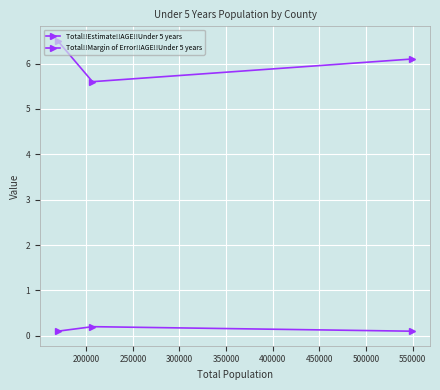

How many data points in Total!!Estimate!!AGE!!Under 5 years are less than 6?

1